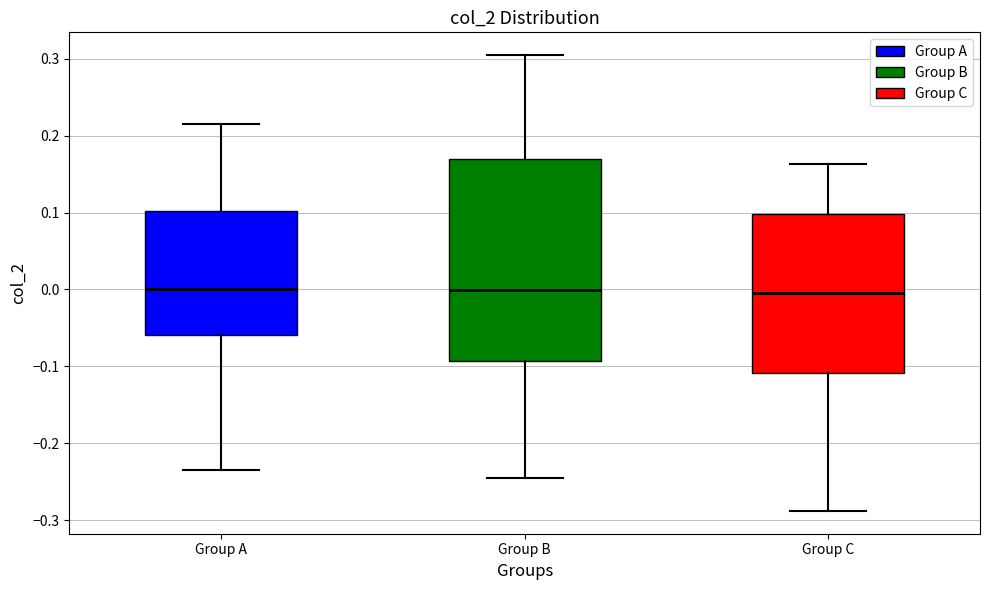

Where does the lower whisker of the box for Group A end on the y-axis? The values are not printed on the chart, so give them approximately, as read against the axis.

-0.23